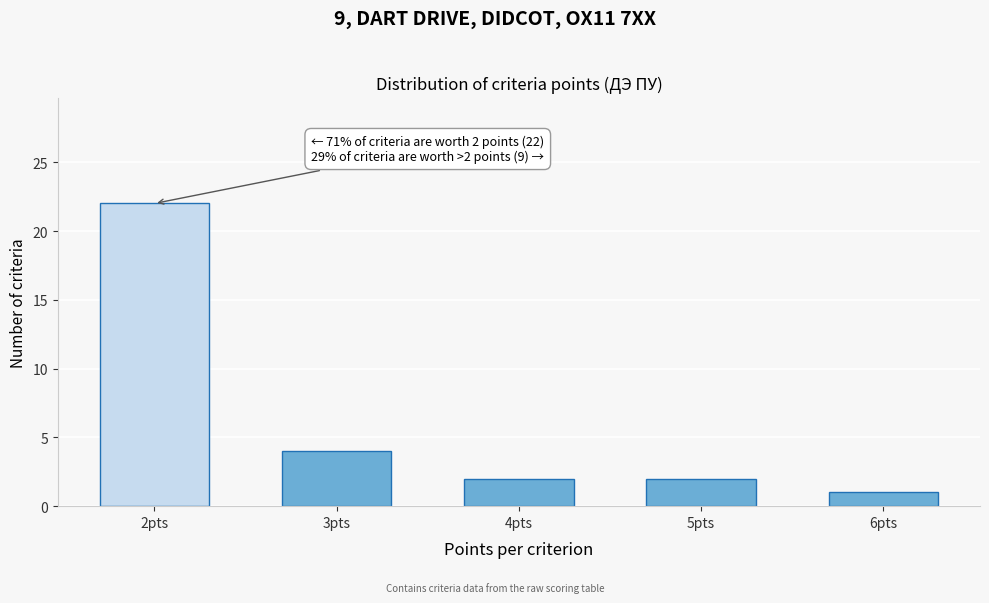

Reading right to left, transcribe all the data shown in this chart.

6pts=1	5pts=2	4pts=2	3pts=4	2pts=22